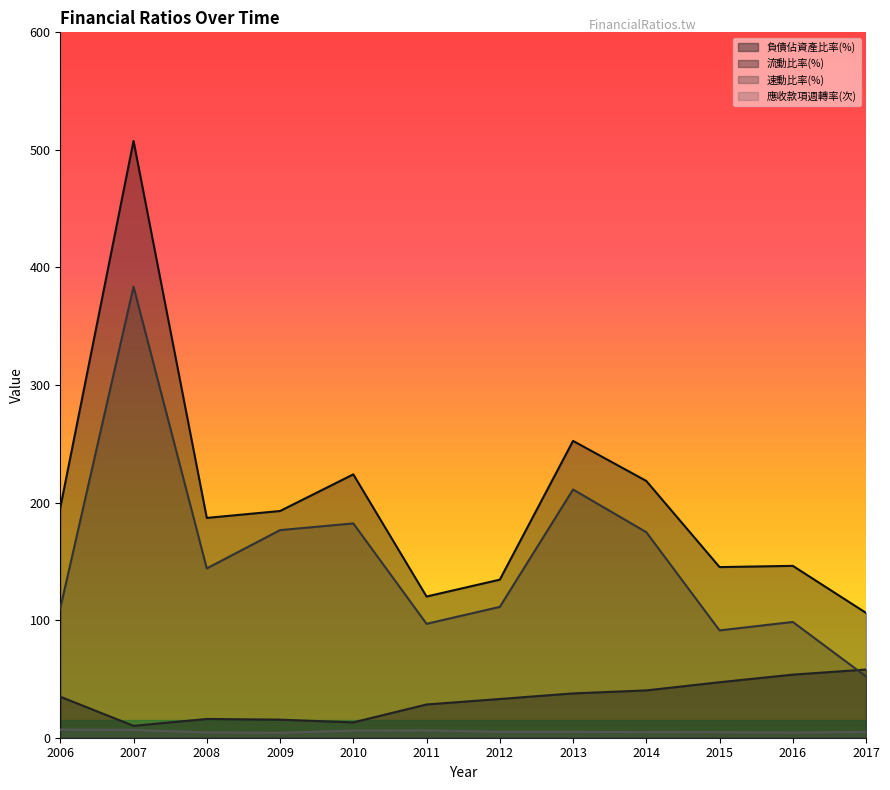

Rank the series by their maximum value, from highest to lowest.

流動比率(%), 速動比率(%), 負債佔資產比率(%), 應收款項週轉率(次)